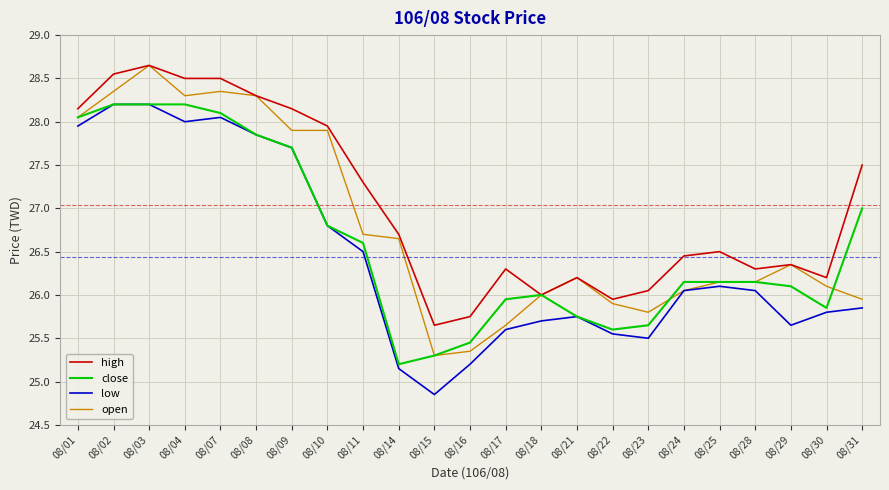

Which series changed the most between 08/17 and 08/28?

open